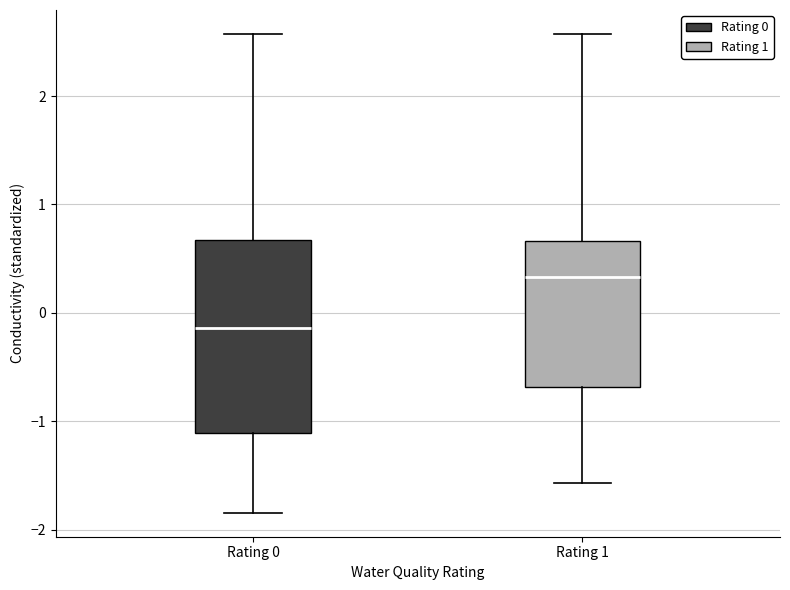

Reading left to right, transcribe this box plot: for each box, give where its median line is, the range the box spans, and where its two whiskers end, as read against the y-axis. The values are not printed on the chart, so give them approximately, as read against the axis.

Rating 0: median -0.1, box -1.1 to 0.7, whiskers -1.8 to 2.6
Rating 1: median 0.3, box -0.7 to 0.7, whiskers -1.6 to 2.6